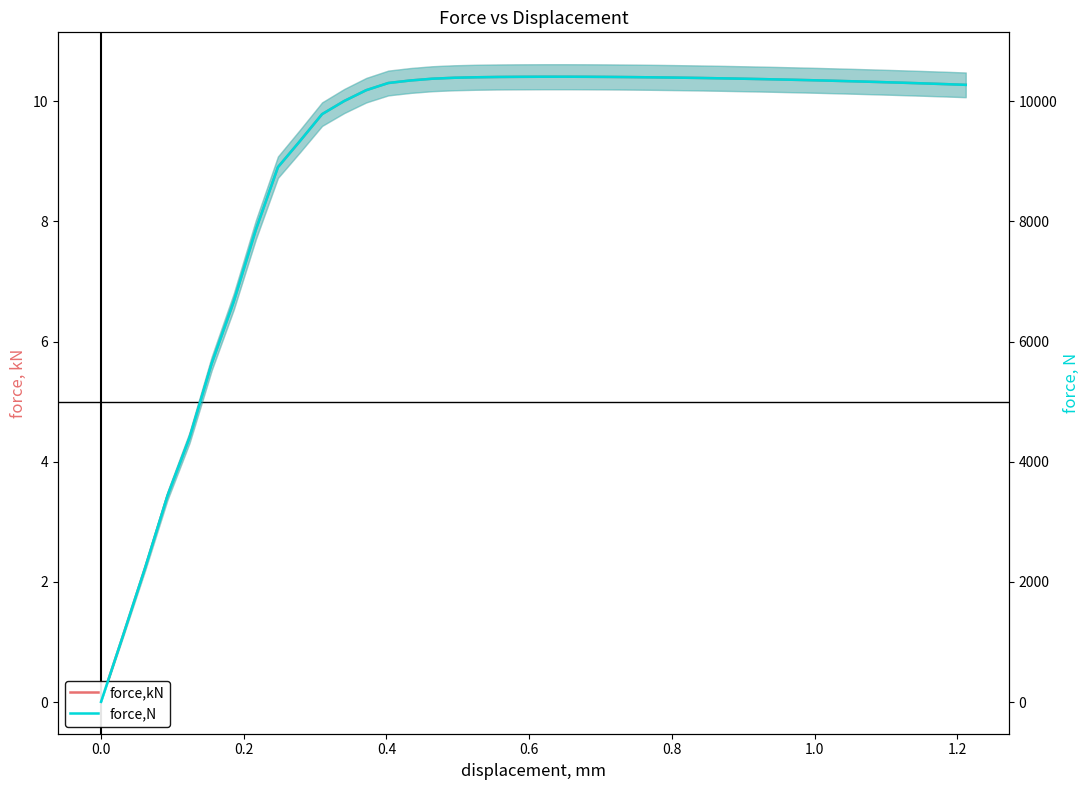

True or false: force,kN and force,N intersect in this chart.

False